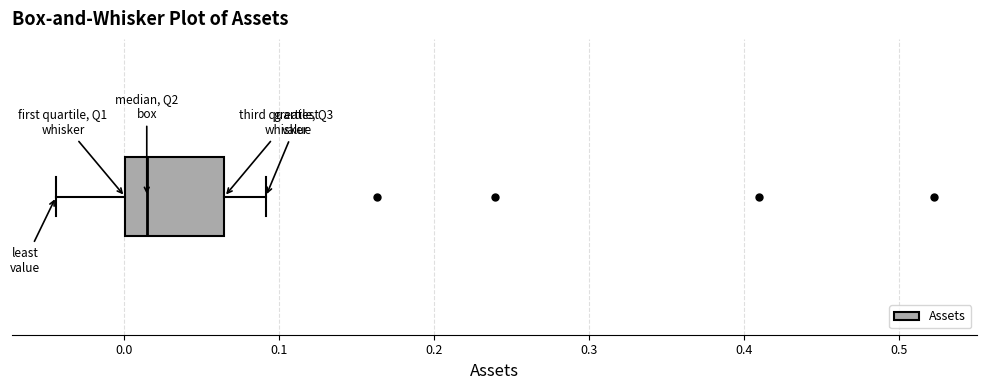

Read this box plot against the x-axis: the position of the median line, the range covered by the box, and the ends of both whiskers. The values are not printed on the chart, so give them approximately, as read against the axis.

median 0.01, box 0.00 to 0.06, whiskers -0.04 to 0.09